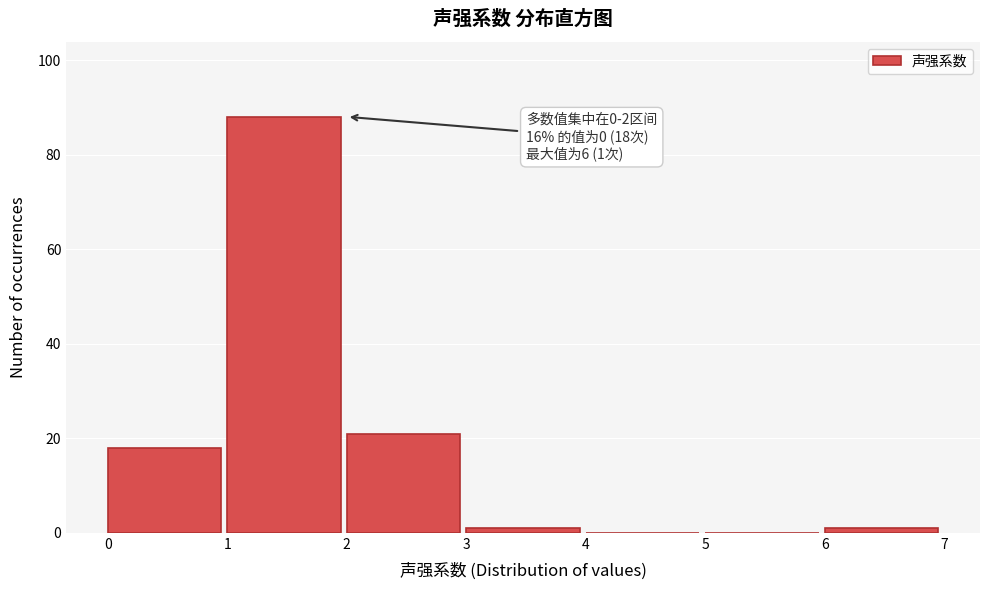

Which range on the x-axis has the tallest bar?

1 to 2